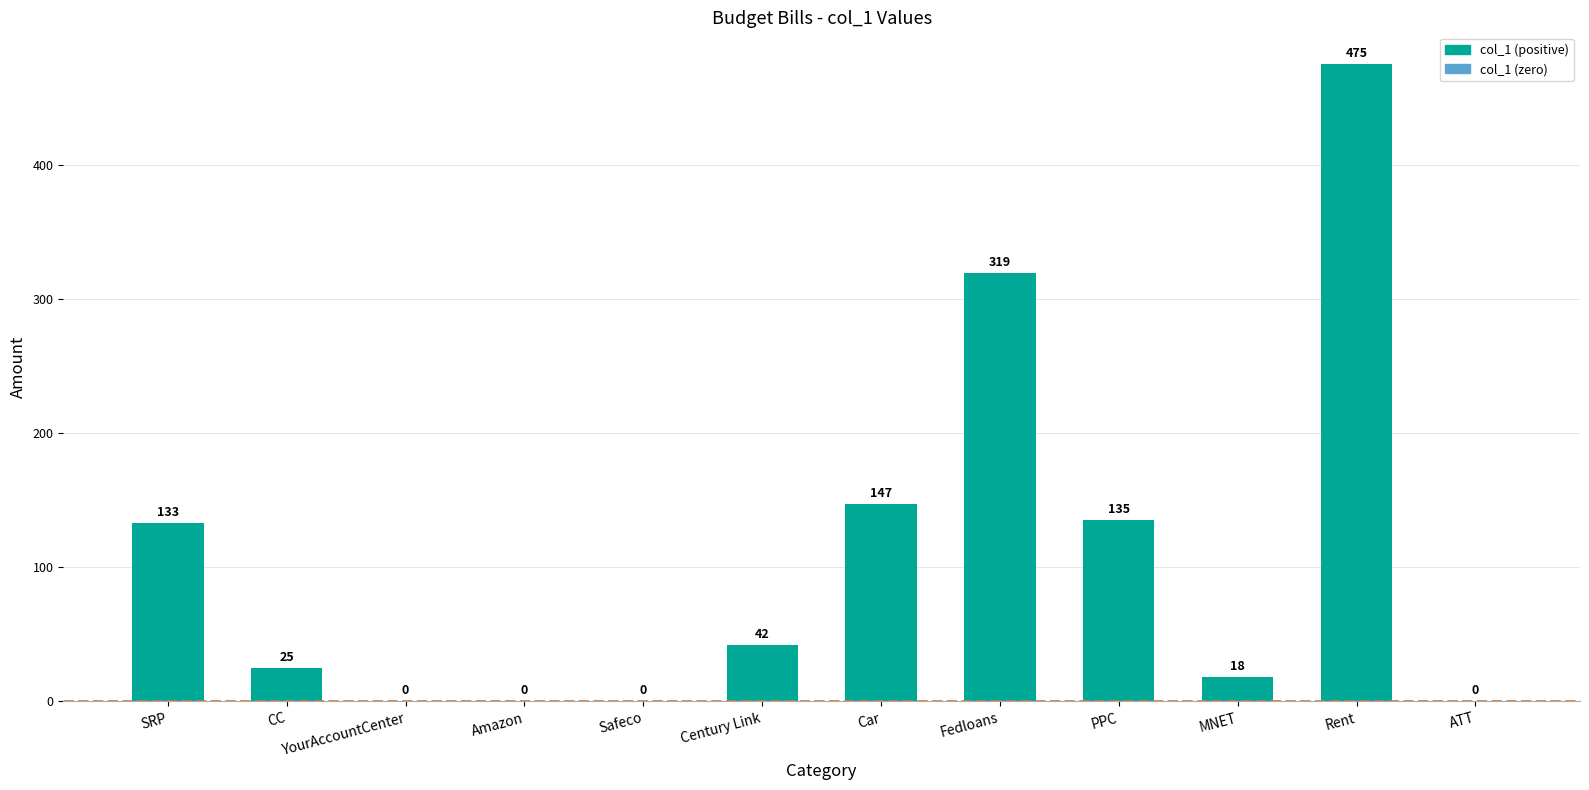

What is the ratio of the value at Fedloans to the value at PPC?

2.4